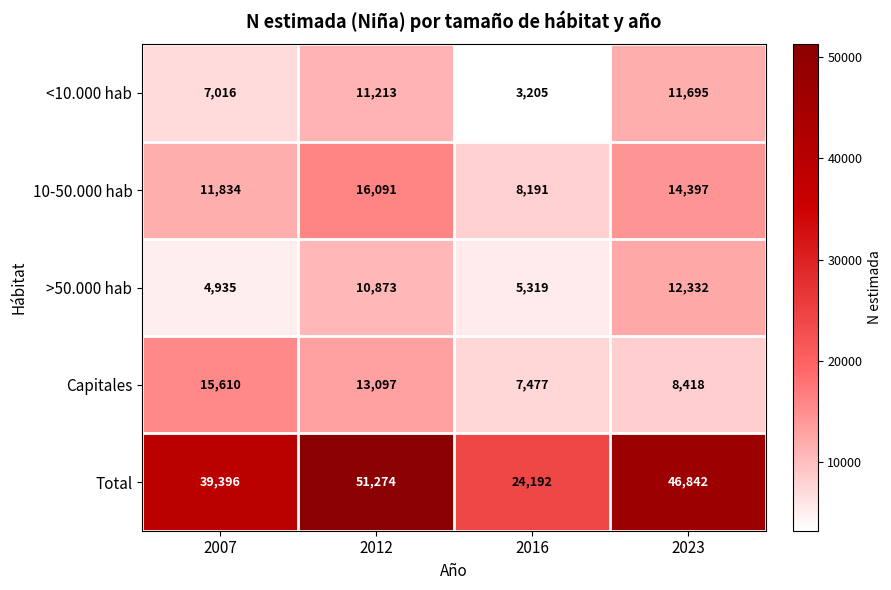

Which series has the widest spread of values?

Total